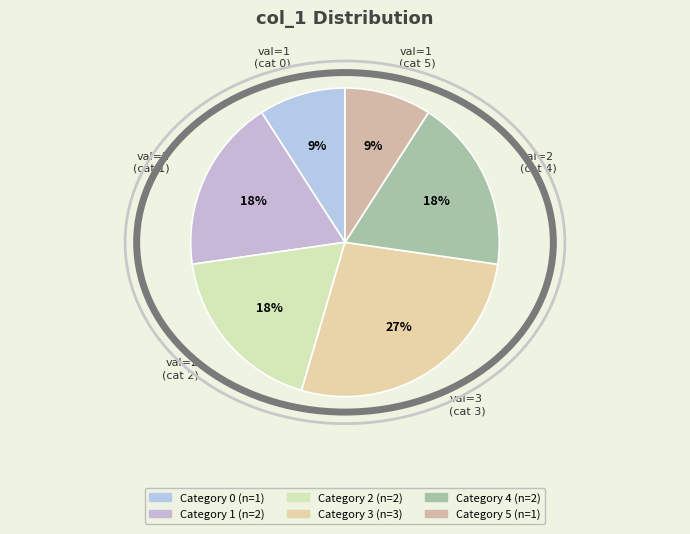

How many segments does this pie chart have?

6